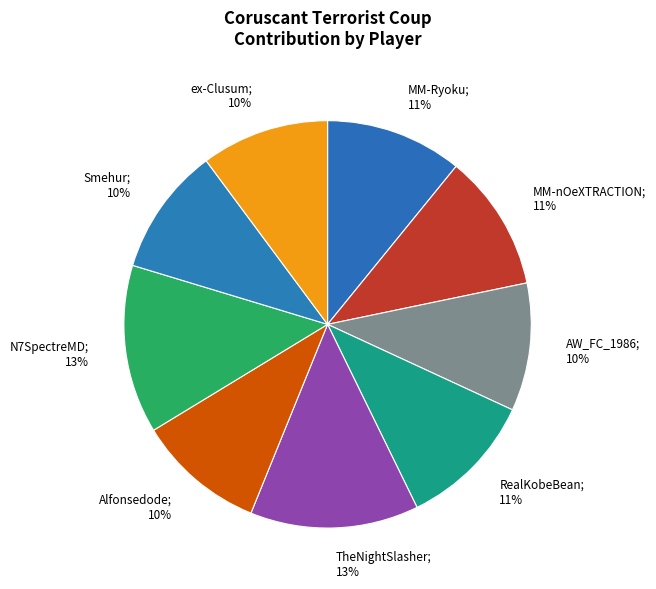

Does ex-Clusum; 10% represent more than half of the total?

No